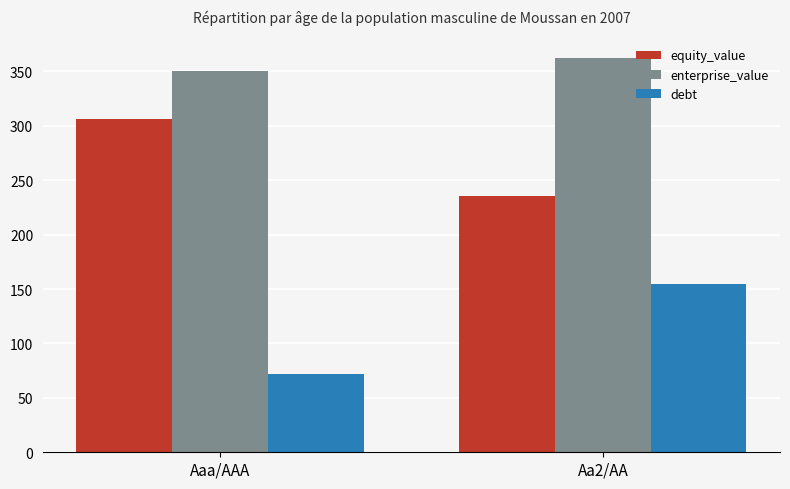

The value of equity_value at Aaa/AAA is 501.4. True or false?

False